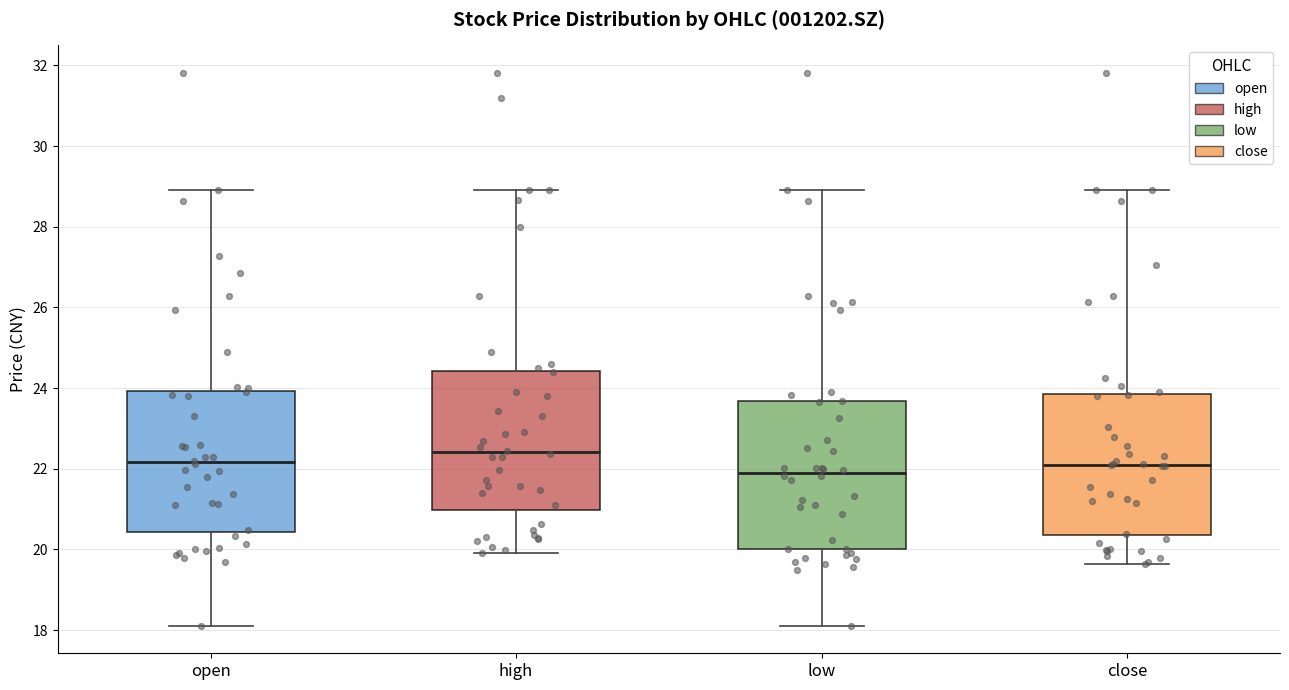

Reading left to right, transcribe this box plot: for each box, give where its median line is, the range the box spans, and where its two whiskers end, as read against the y-axis. The values are not printed on the chart, so give them approximately, as read against the axis.

open: median 22.2, box 20.4 to 24.0, whiskers 18.2 to 29.0
high: median 22.4, box 21.0 to 24.4, whiskers 20.0 to 29.0
low: median 21.8, box 20.0 to 23.6, whiskers 18.2 to 29.0
close: median 22.2, box 20.4 to 23.8, whiskers 19.6 to 29.0